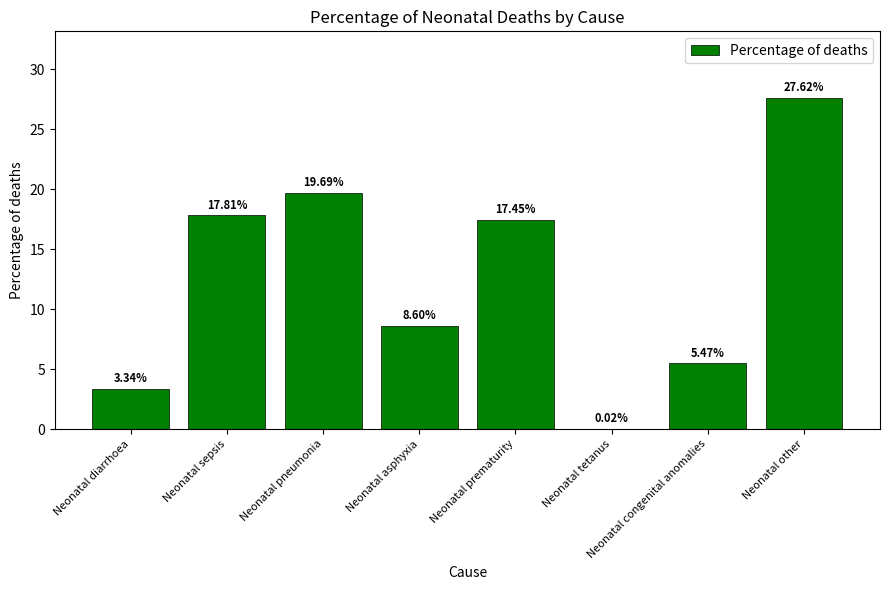

How many distinct data groups are displayed?

1